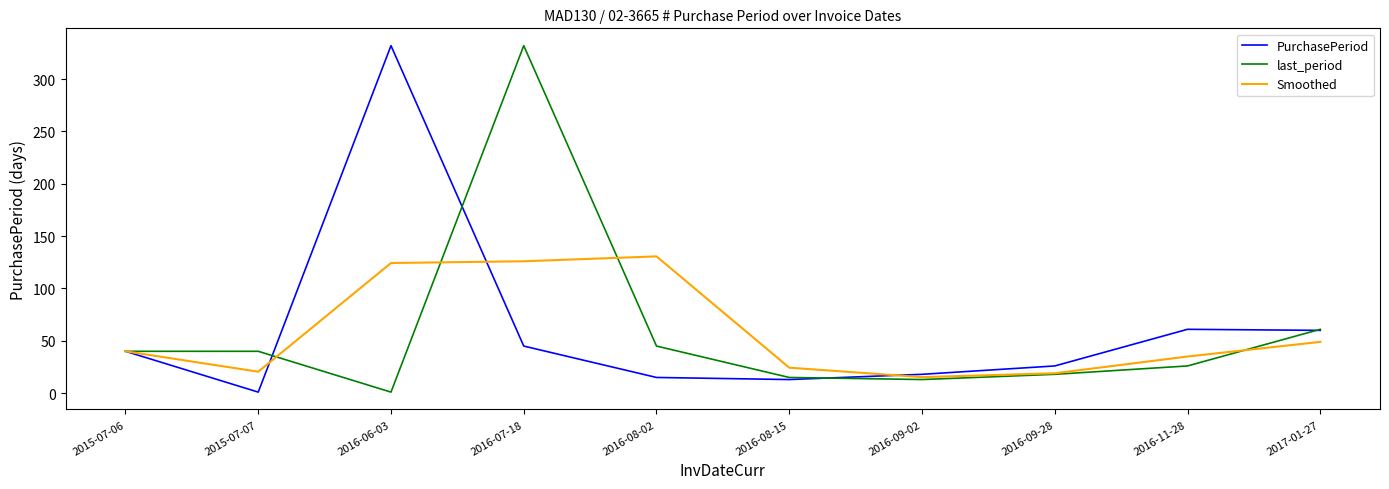

Is this an area chart (filled region under the line)?

No